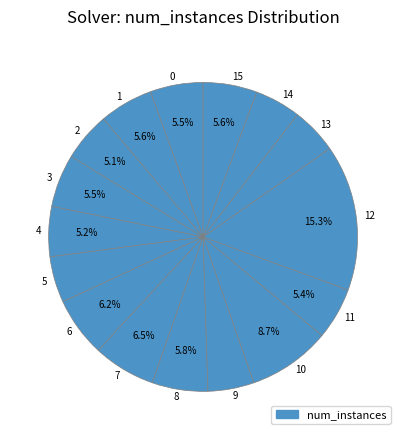

Do 2 and 5 together represent more than half of the pie?

No